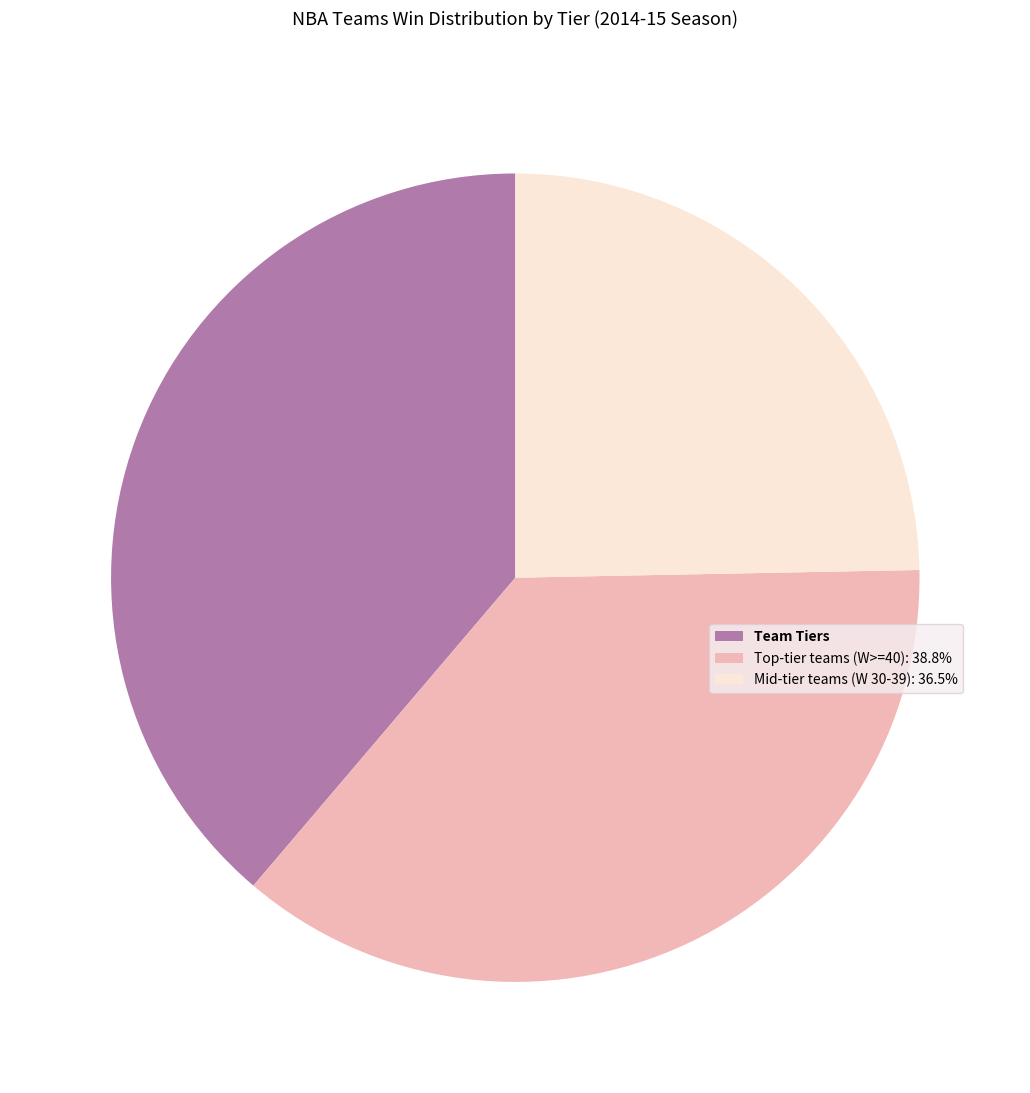

What is the largest slice in the pie chart?

Team Tiers